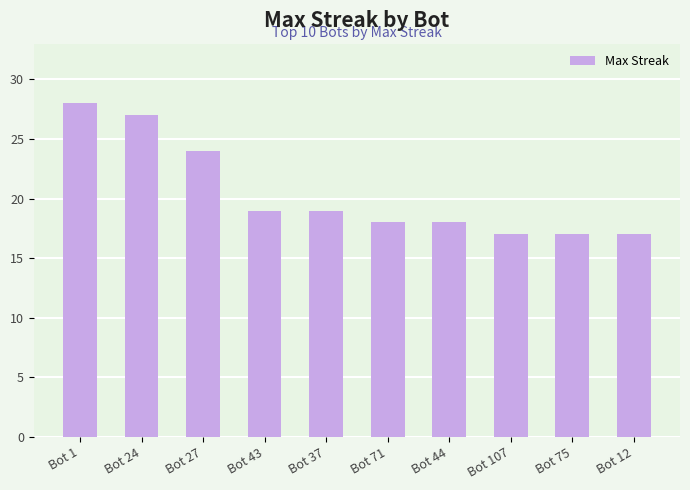

What is the average value?

20